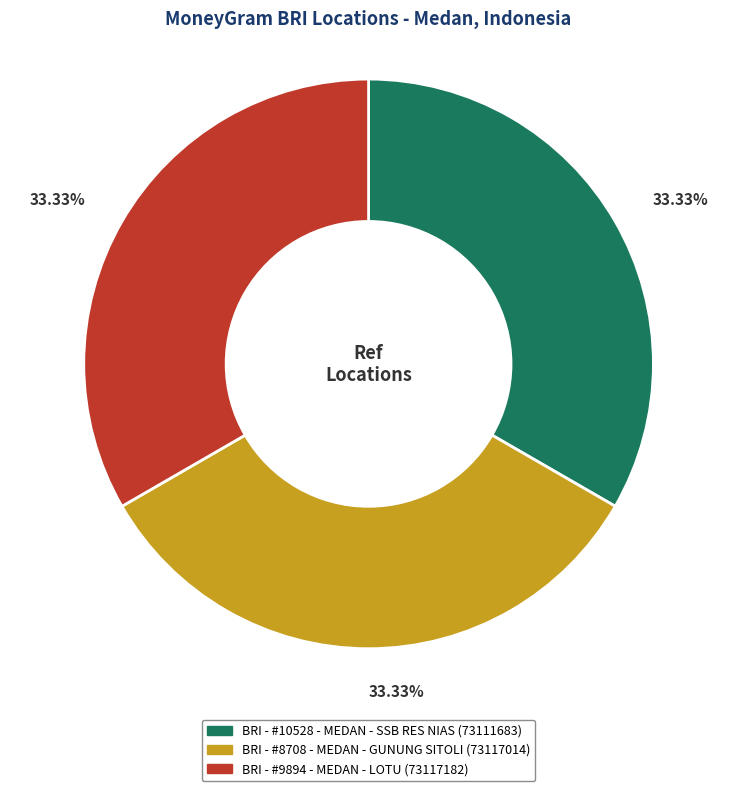

The BRI - #9894 - MEDAN - LOTU slice represents 46% of the pie. True or false?

False